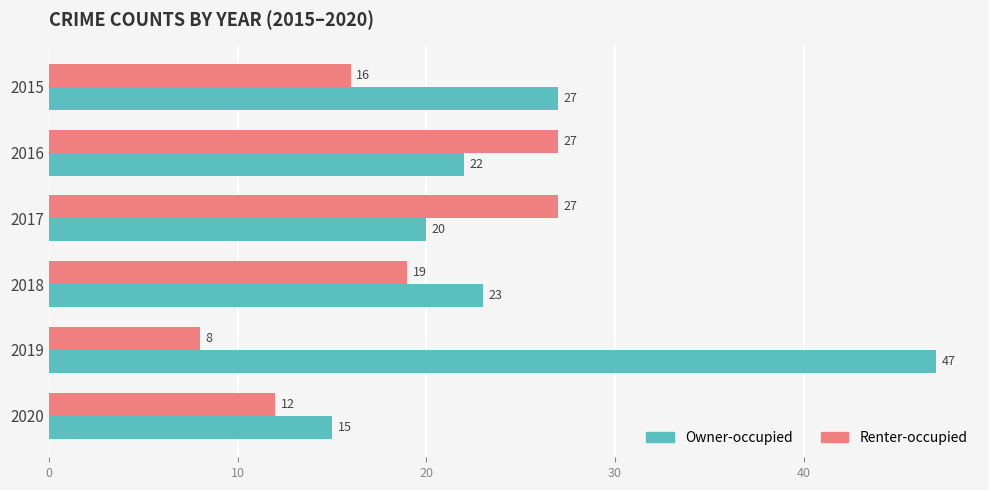

Which series has the largest range (max minus min)?

Owner-occupied